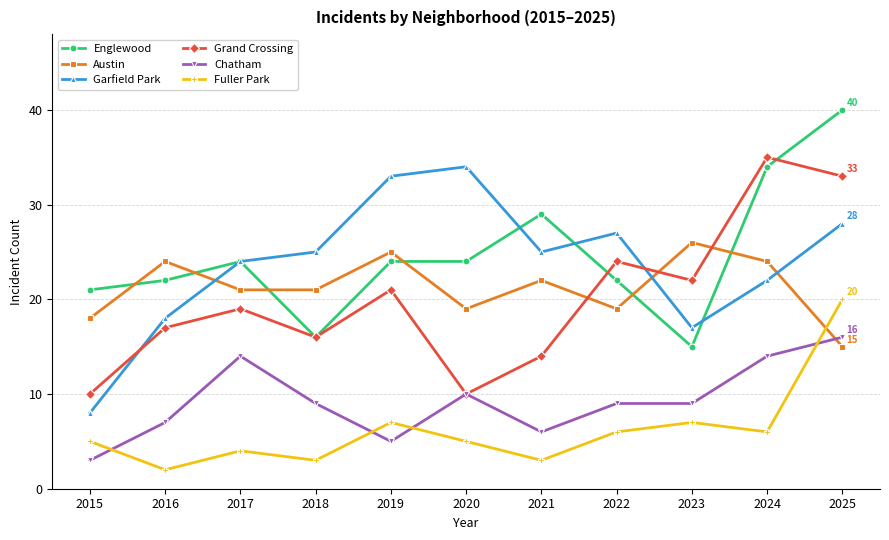

What is the value of the Englewood point at the 2nd from the left?

22